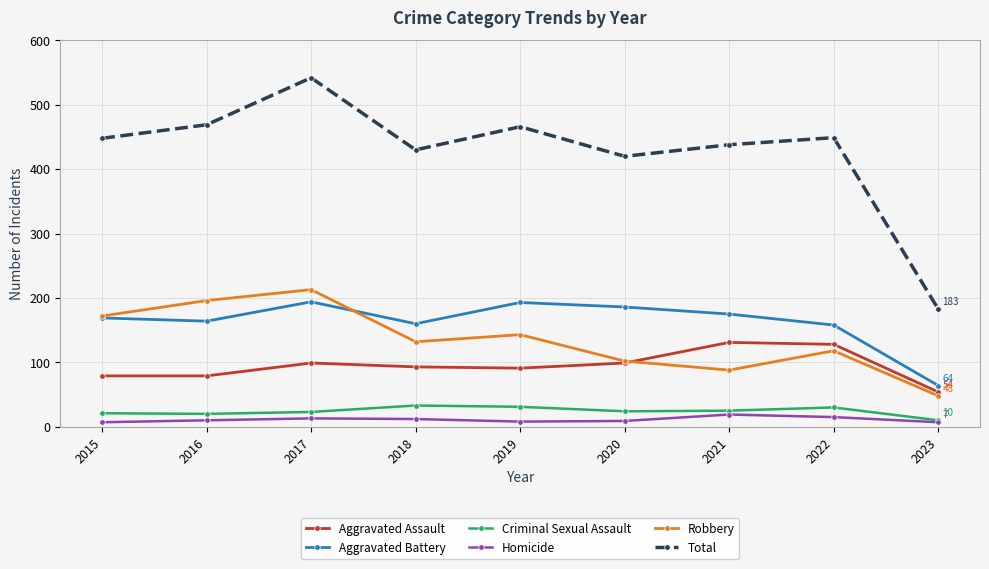

True or false: Robbery and Criminal Sexual Assault cross at least once.

False